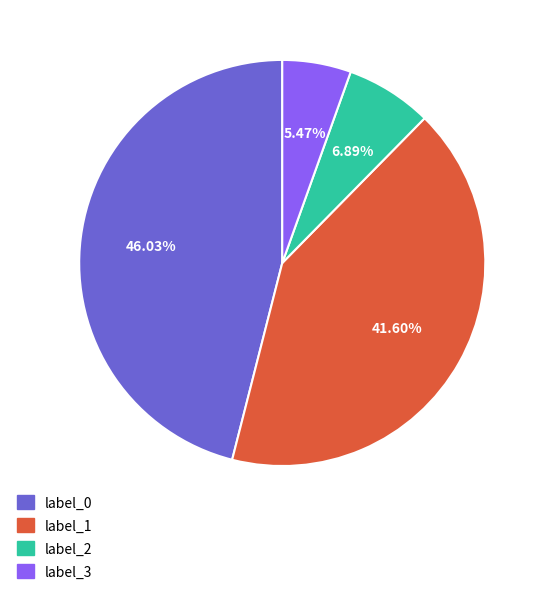

Count the number of slices in the pie.

4